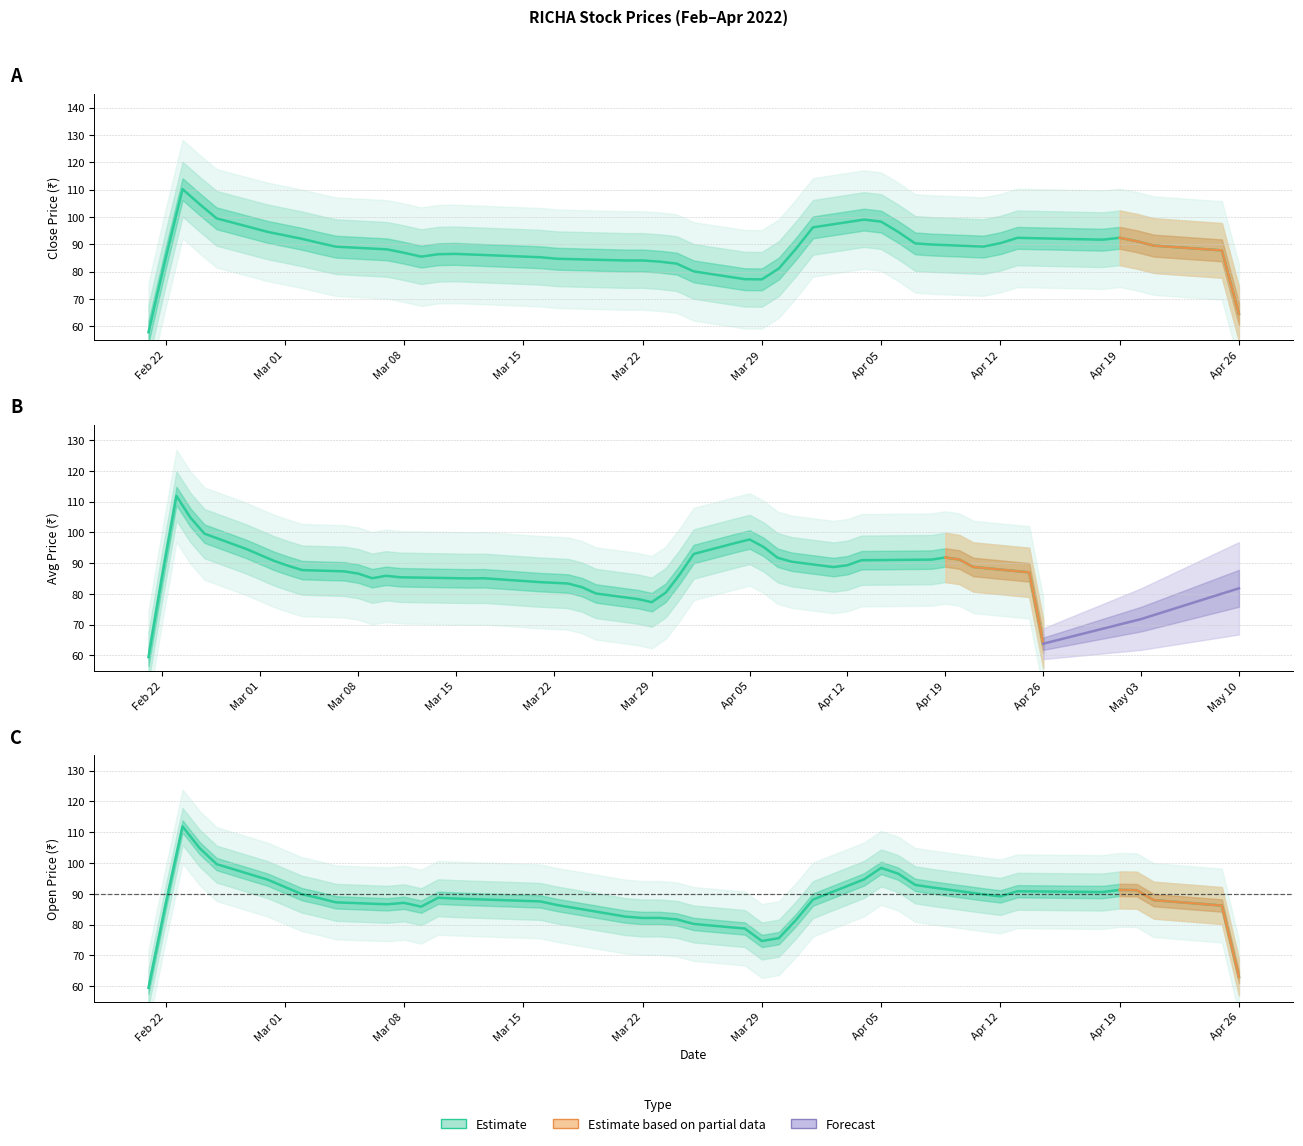

How many times do CLOSE_PRICE and OPEN_PRICE cross each other?

8